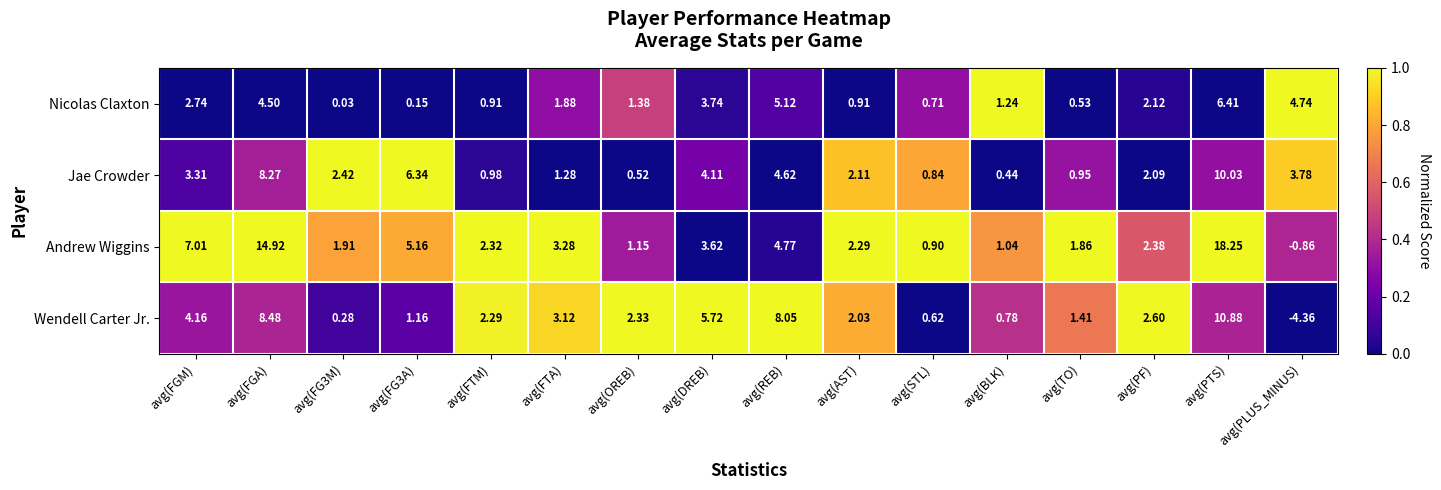

How many data points in Andrew Wiggins are less than 2?

6